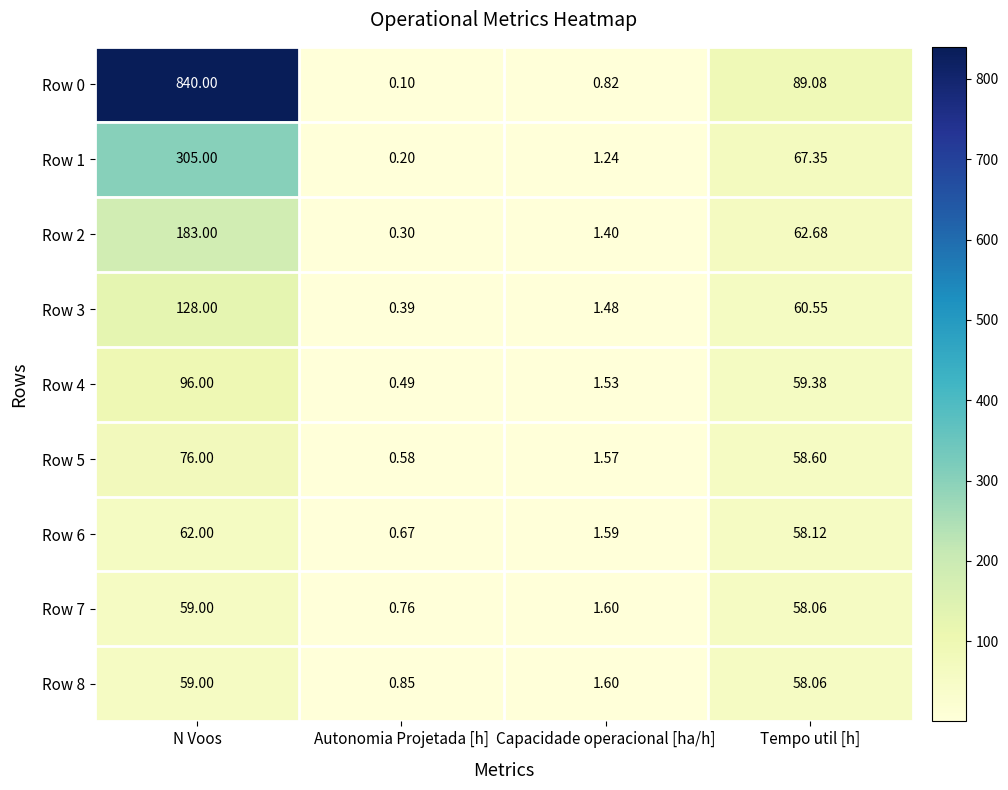

List the labels in order of Row 2 value, largest first.

N Voos, Tempo util [h], Capacidade operacional [ha/h], Autonomia Projetada [h]